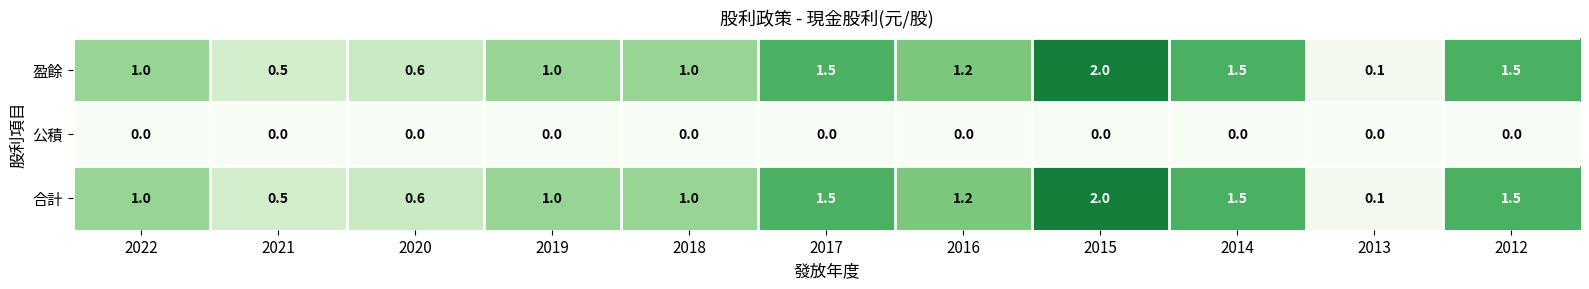

True or false: 盈餘 has a value of 0.1 at 2013.

True